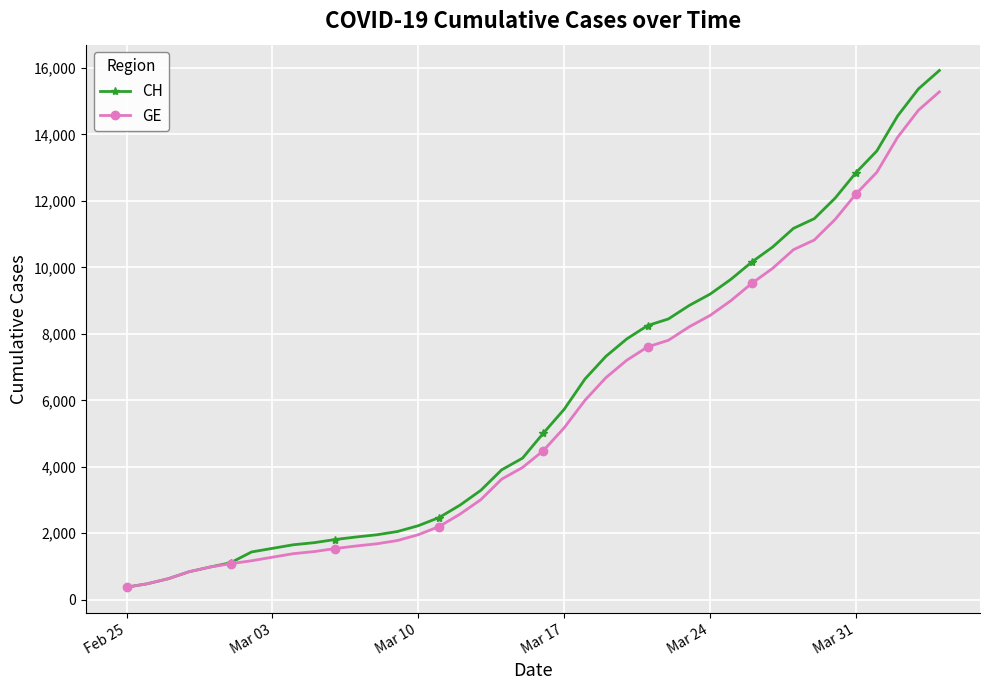

What is the value of the CH point at the 7th from the left?

1436